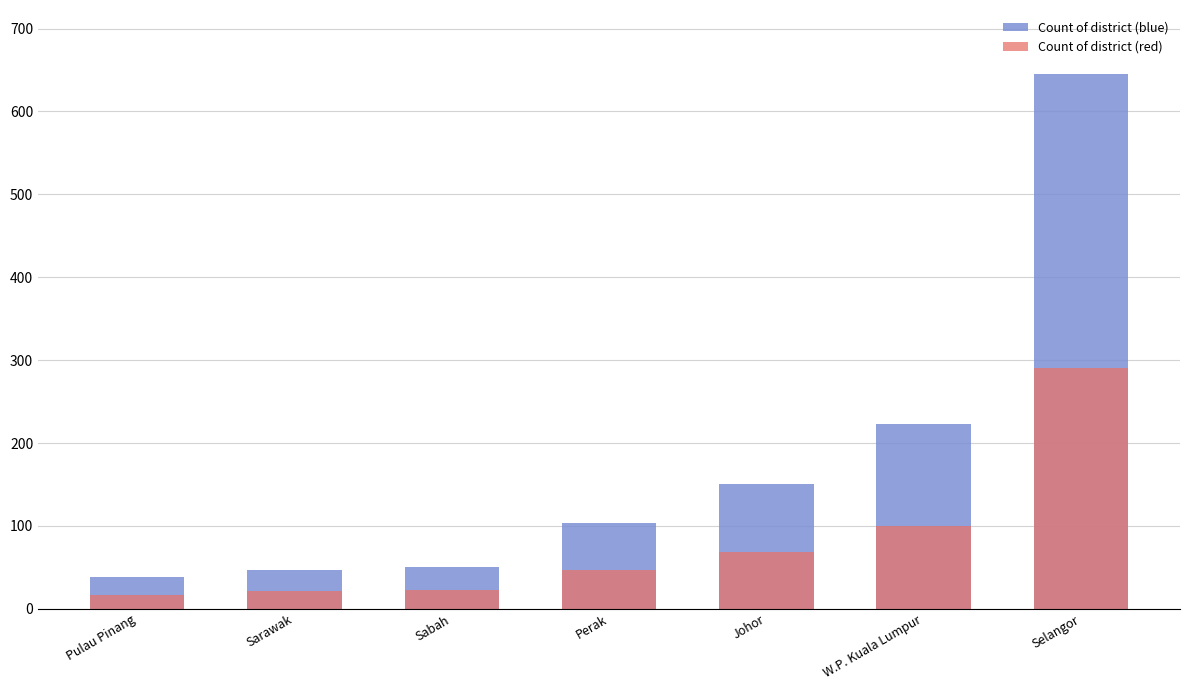

How many series are shown in this chart?

2